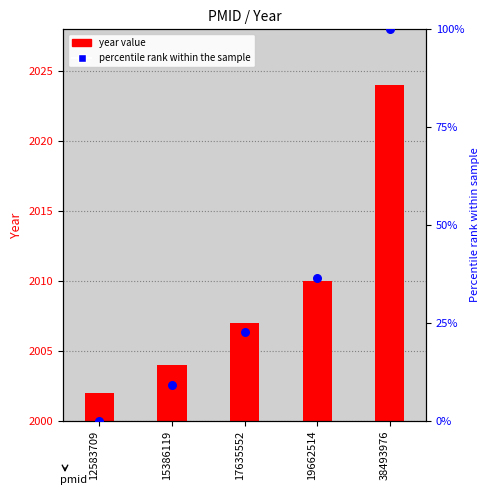

Which series has the largest total across all categories?

year value